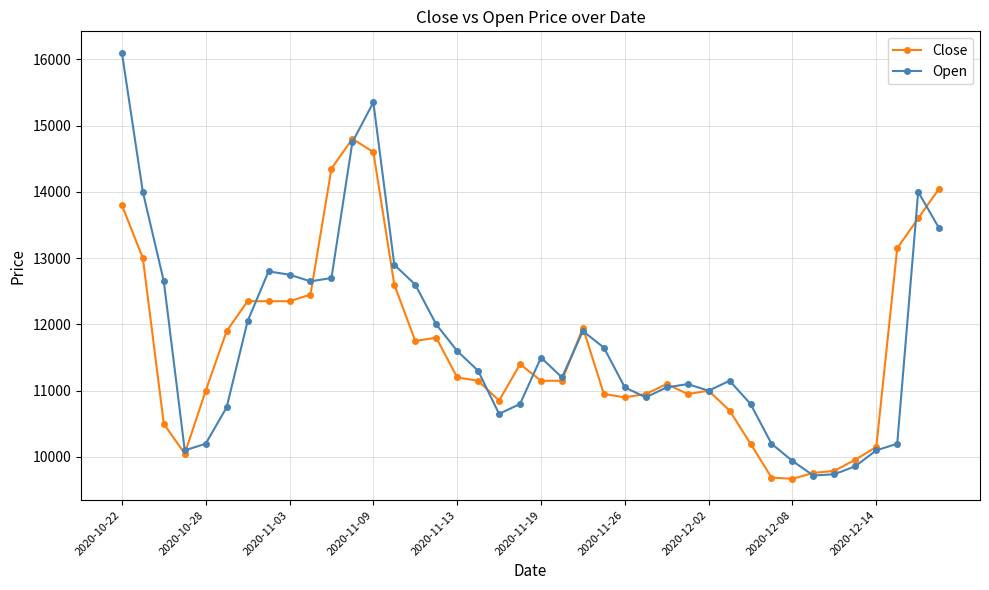

How many interior local valleys does the Open series have?

7